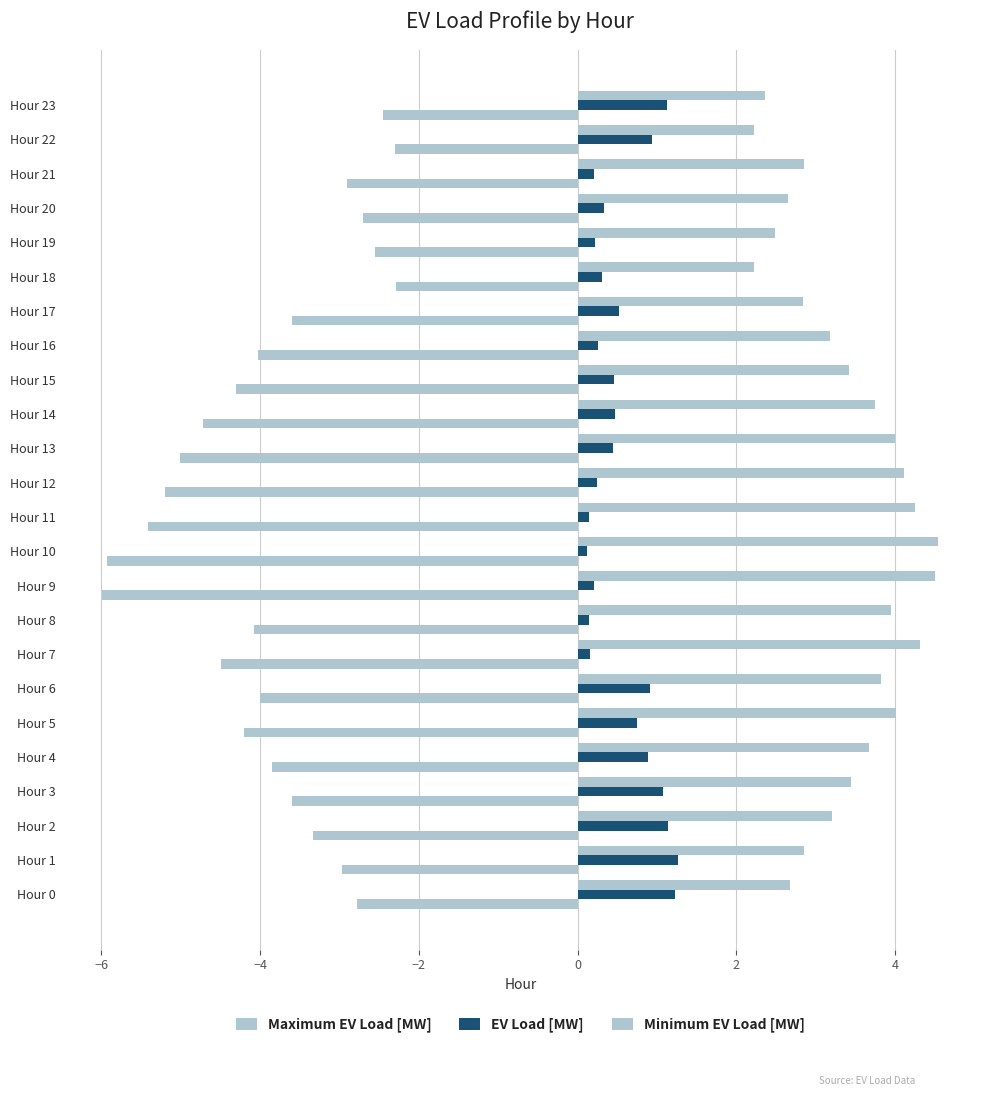

What is the sum of all EV Load [MW] values?

13.6